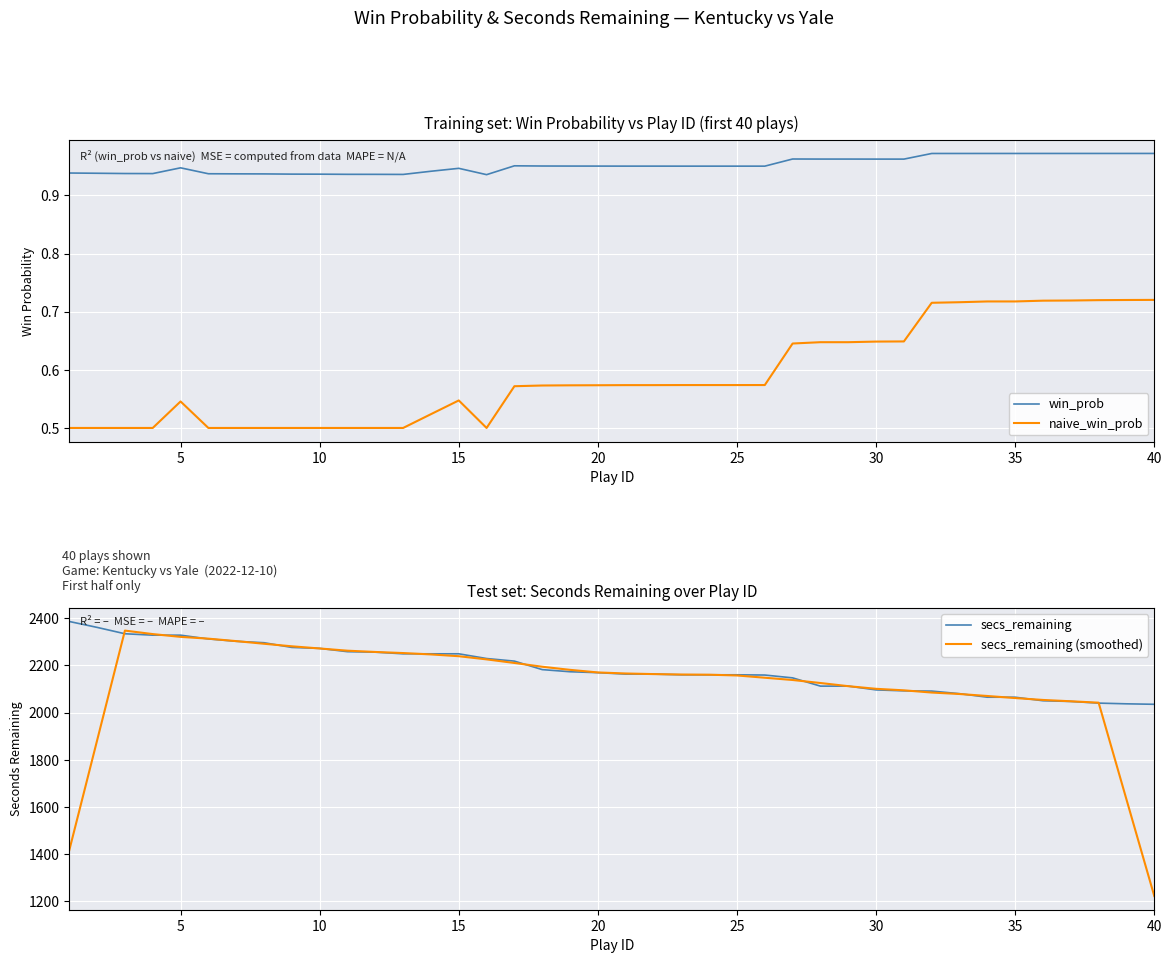

True or false: naive_win_prob and win_prob cross at least once.

False